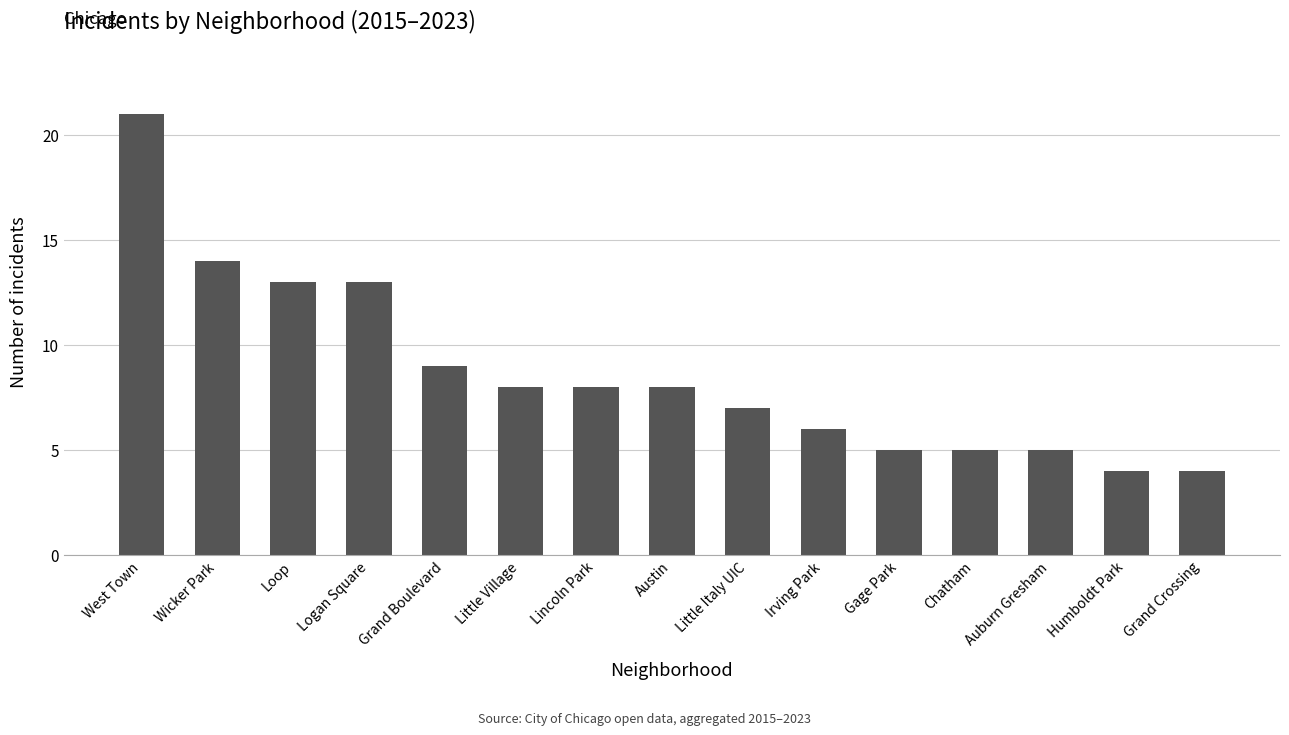

Does the chart contain any negative values?

No